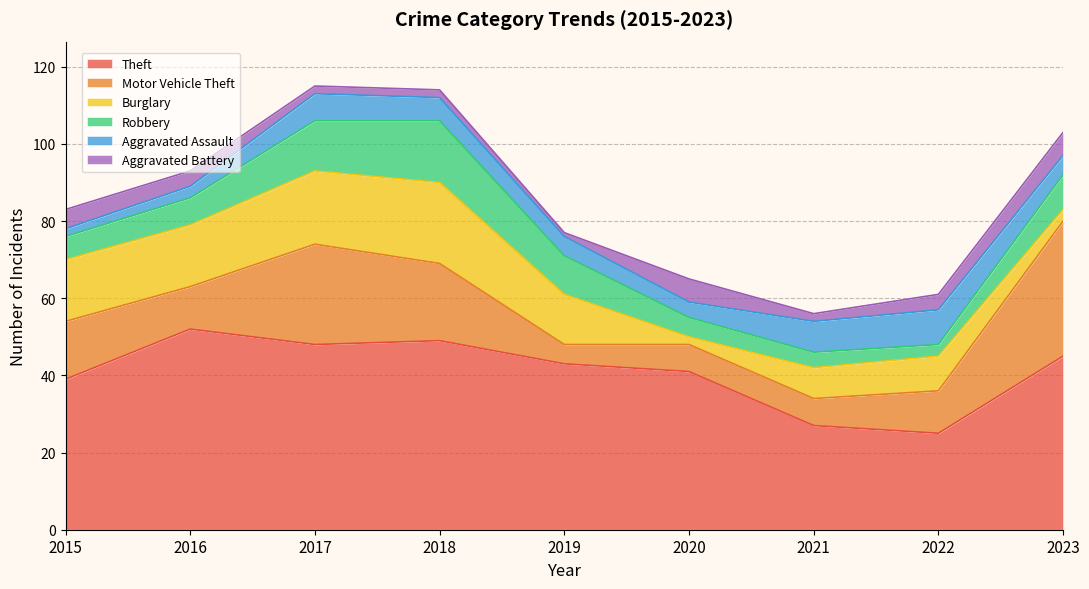

How many values in the Aggravated Assault series exceed 5?

4